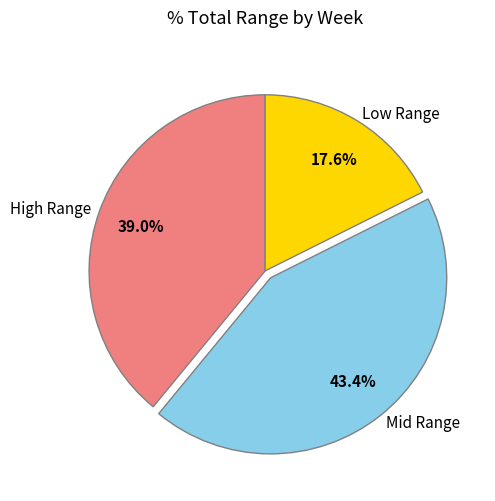

What is the ratio of the value at Low Range to the value at High Range?

0.5